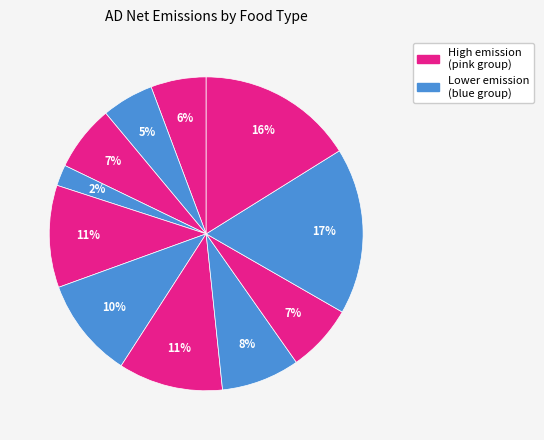

How many segments does this pie chart have?

11